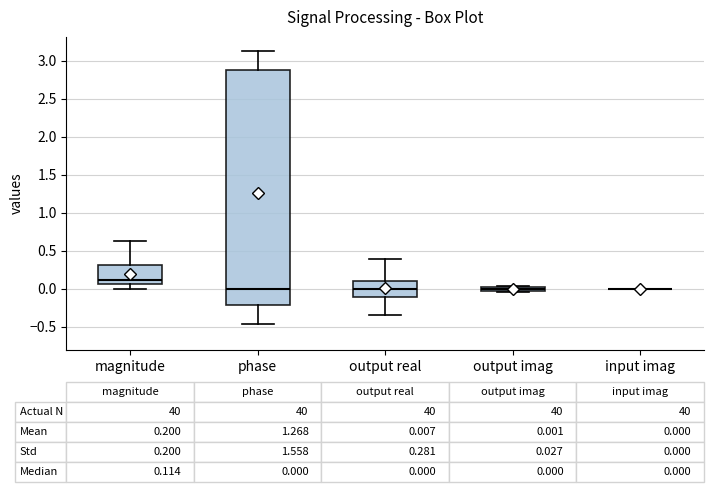

Which box is the tallest, from its lower edge to its upper edge?

phase